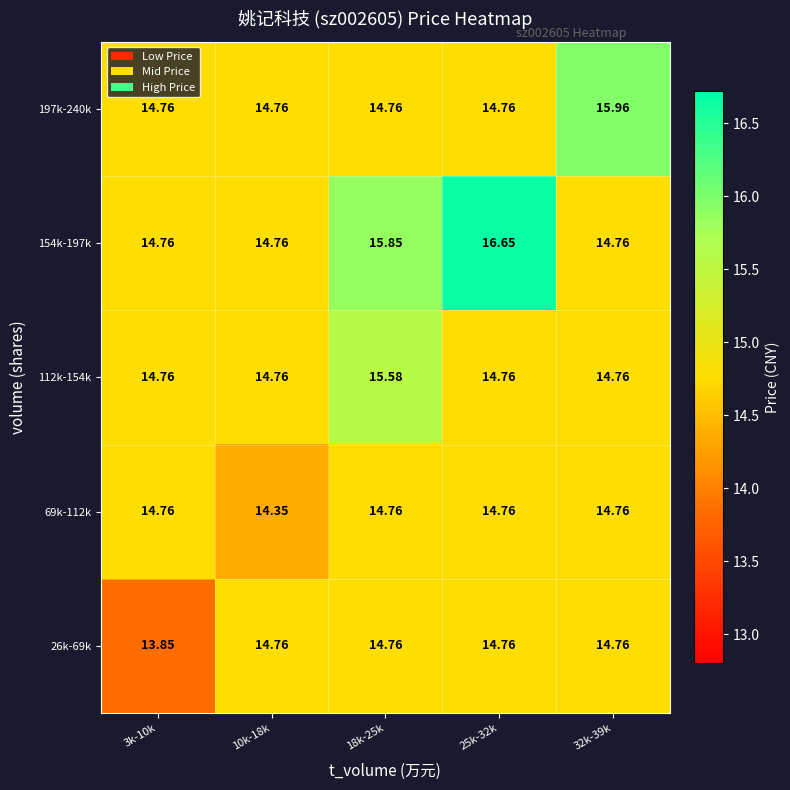

Is the value of 197k-240k at 32k-39k greater than the value of 69k-112k at 18k-25k?

Yes